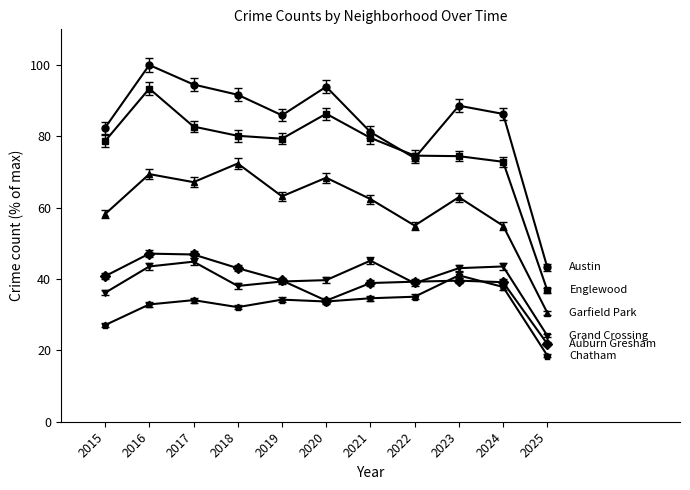

What is the spread (max minus min) of values at 2024?

48.5